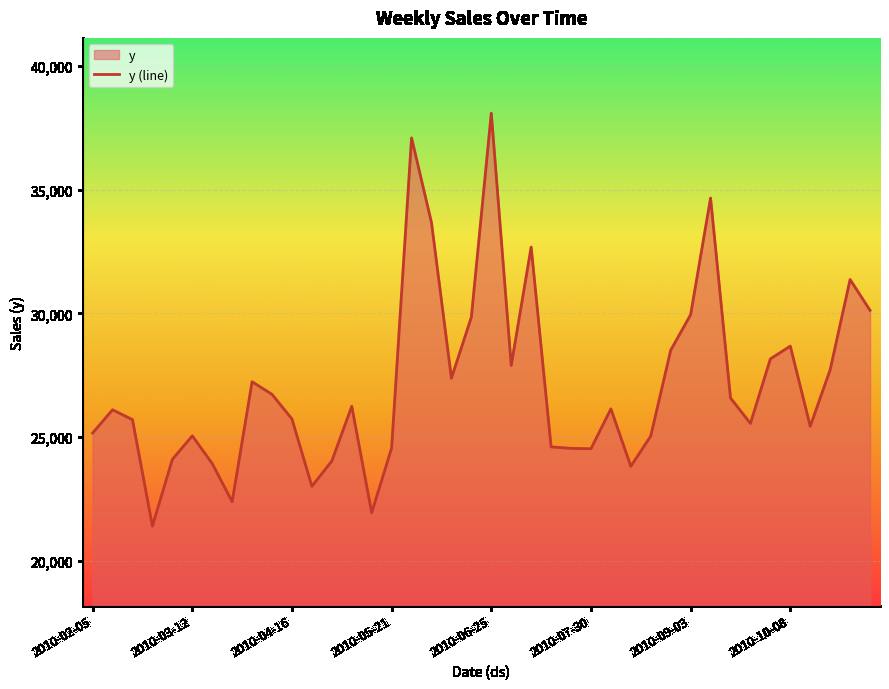

What is the difference between the maximum and minimum values?

16696.5